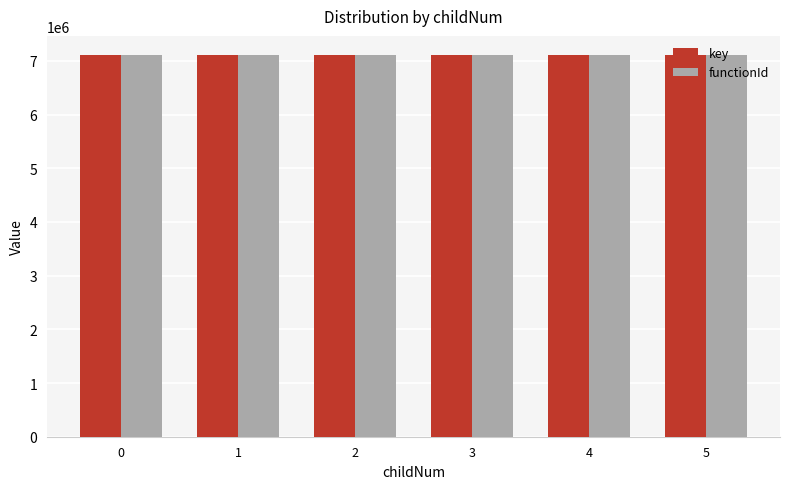

What is the average value of the functionId series?

7110381